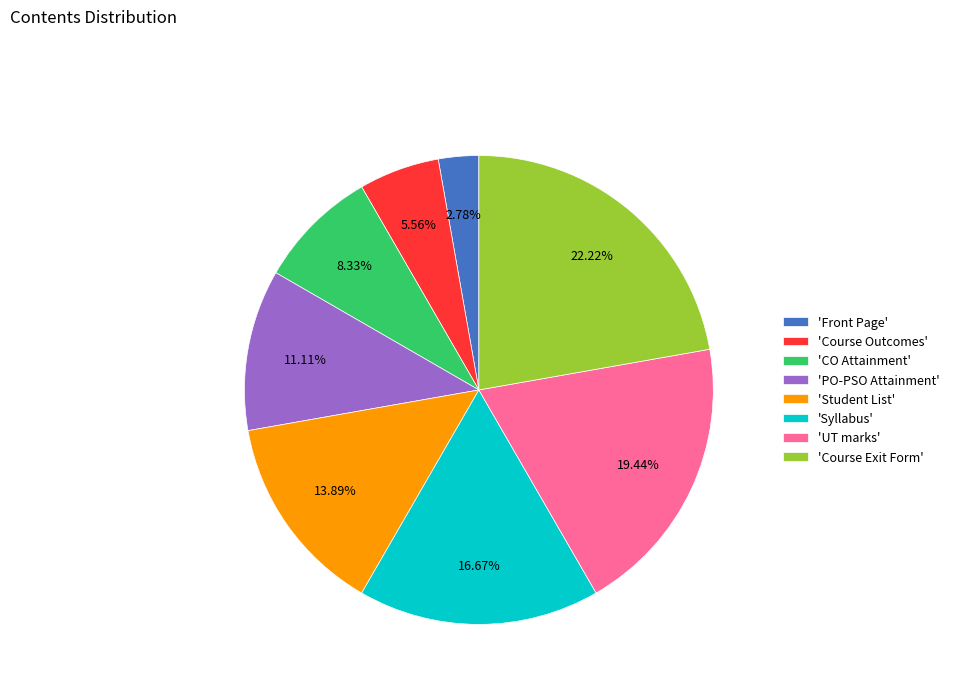

What is the ratio of the value at 'Course Exit Form' to the value at 'Syllabus'?

1.3